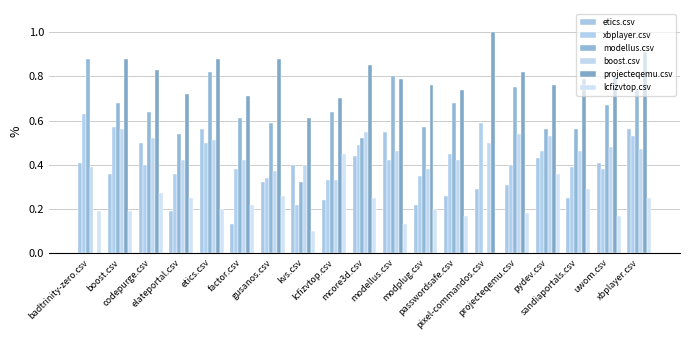

At which category is the sum across all series the highest?

etics.csv